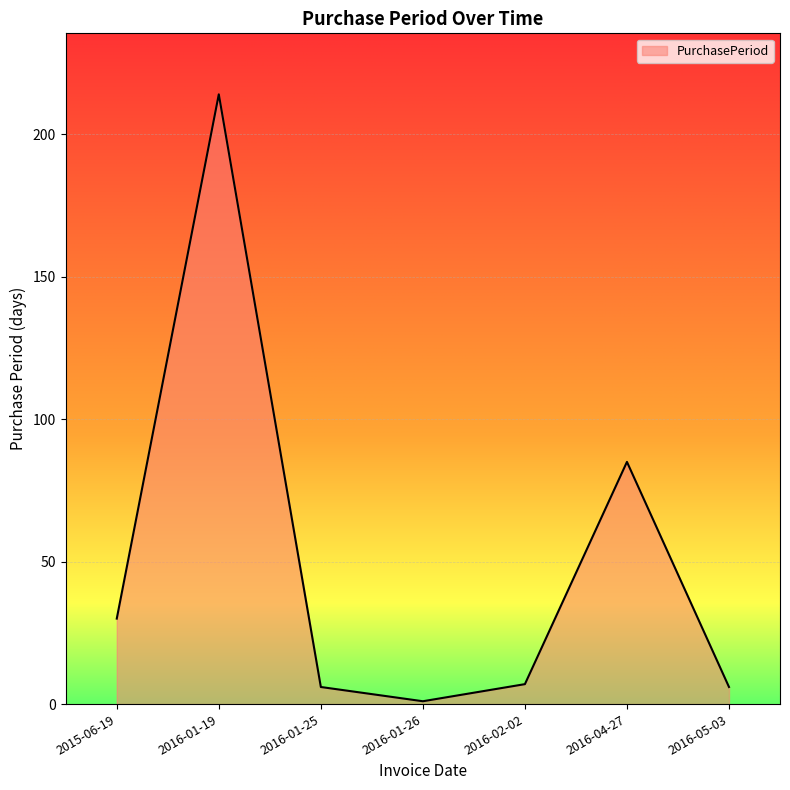

Is it true that the value at 2016-01-19 is 214?

True